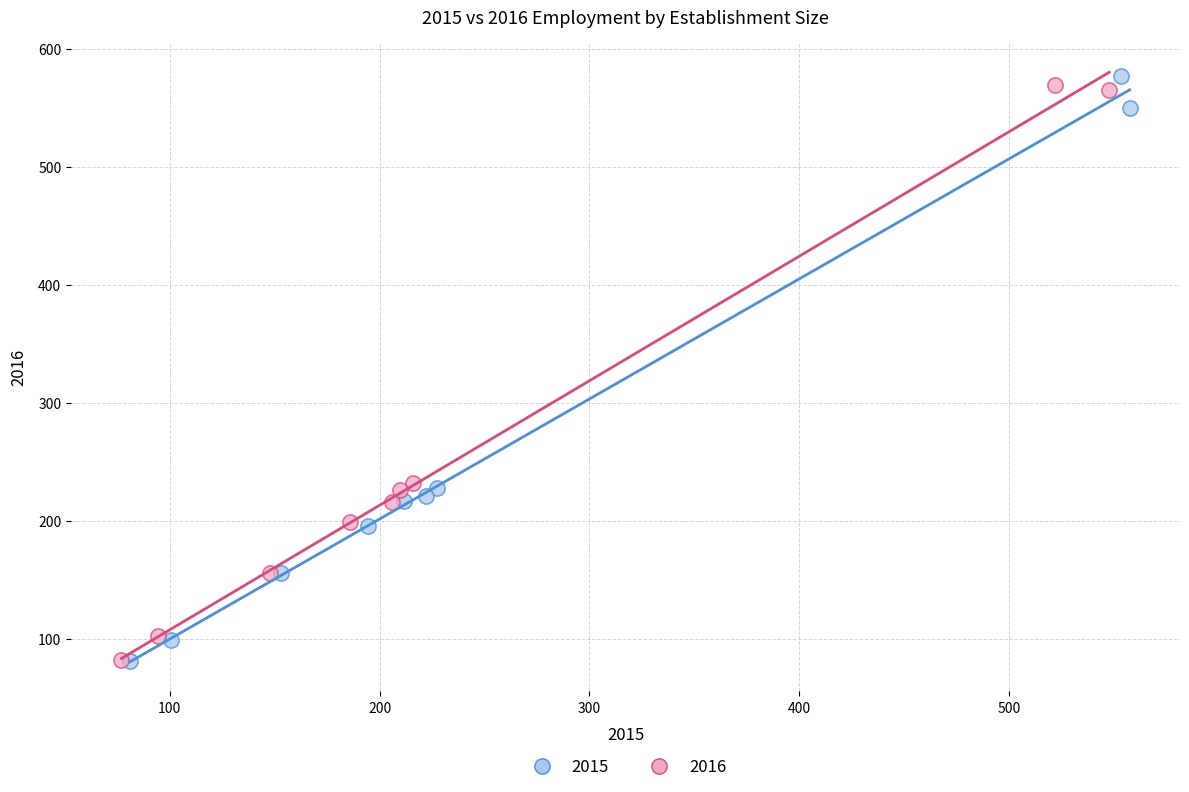

Which series has the largest Y range (max minus min)?

2015